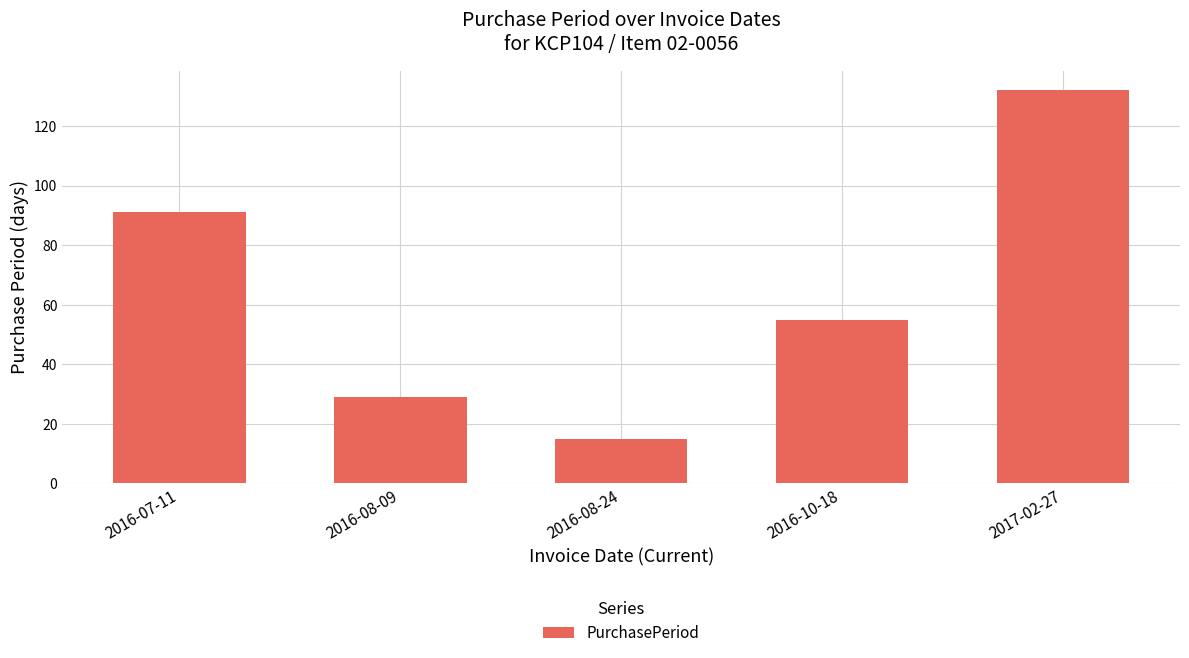

Rank the categories by value from highest to lowest.

2017-02-27, 2016-07-11, 2016-10-18, 2016-08-09, 2016-08-24